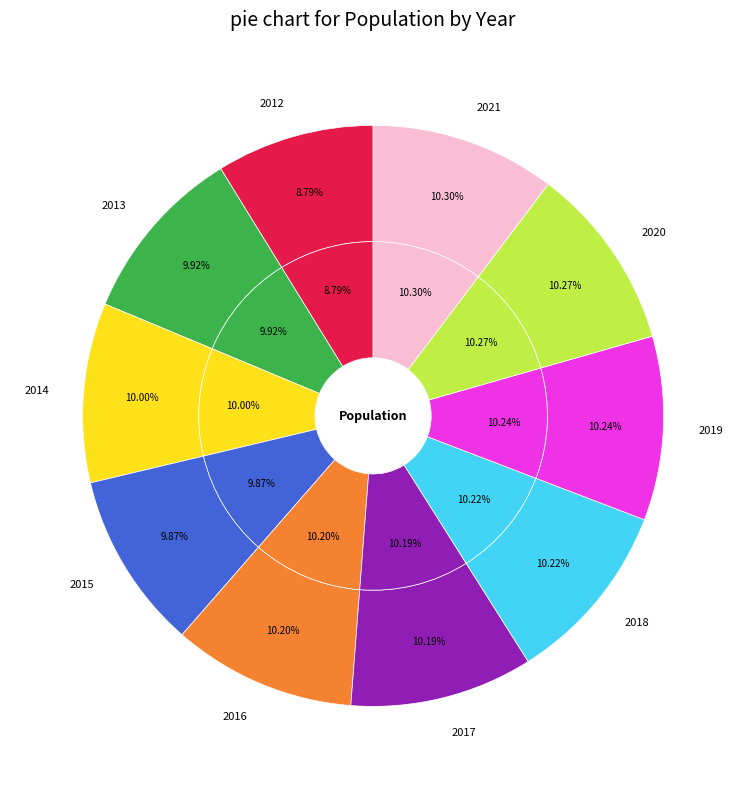

Count the number of slices in the pie.

10